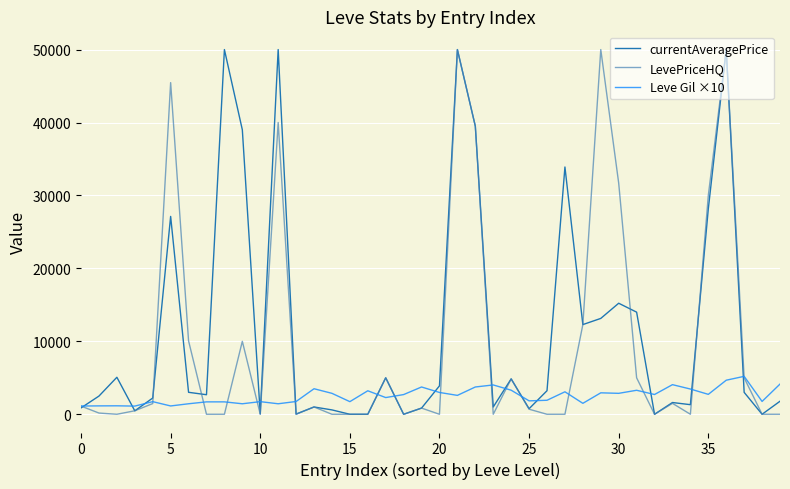

What is the maximum value for LevePriceHQ?

50000.0